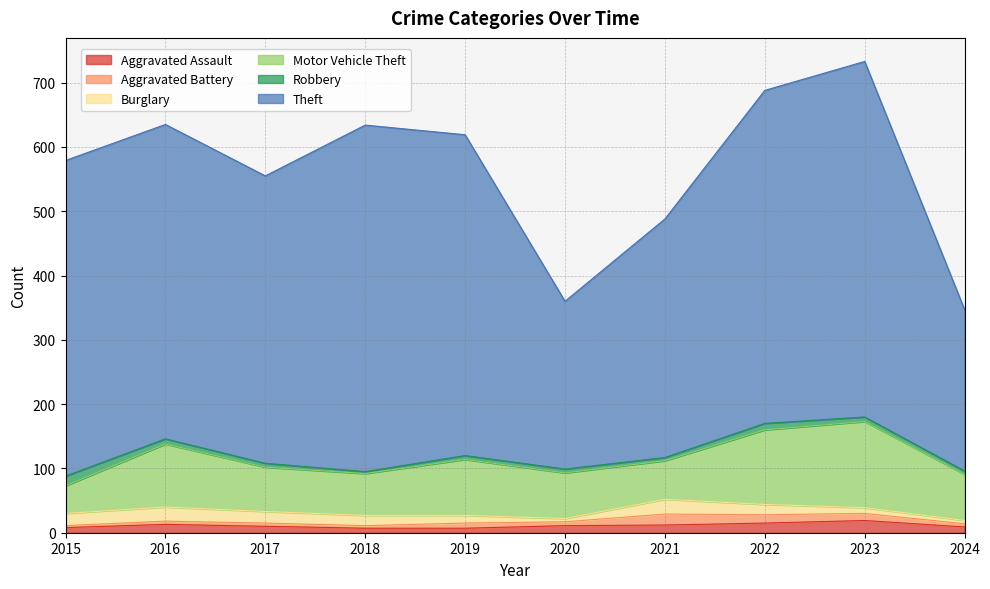

True or false: Theft has more than 2 points higher than both neighbors.

False